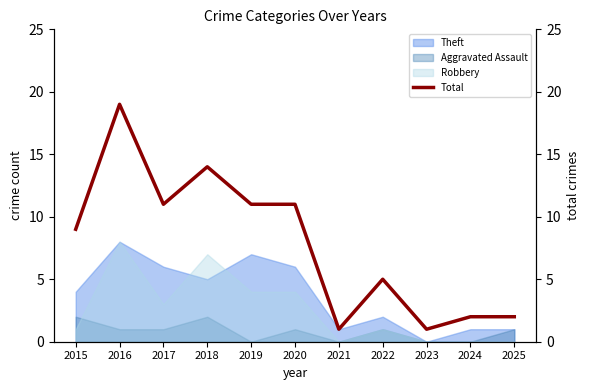

What is the value of the 11th point from the left?

2